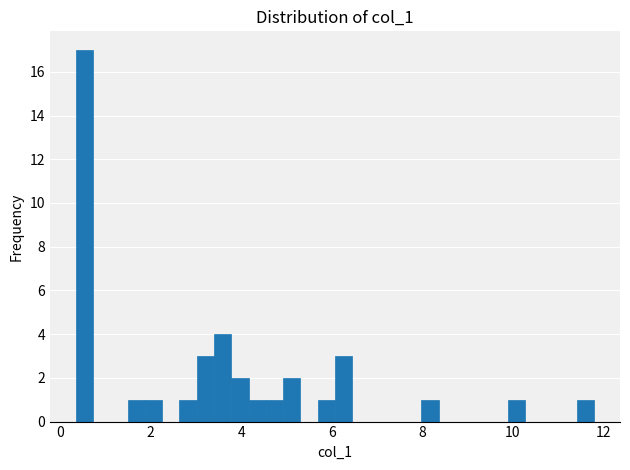

Around what value on the x-axis is the tallest bar? Give the approximate position of its centre, as read against the axis.

0.6